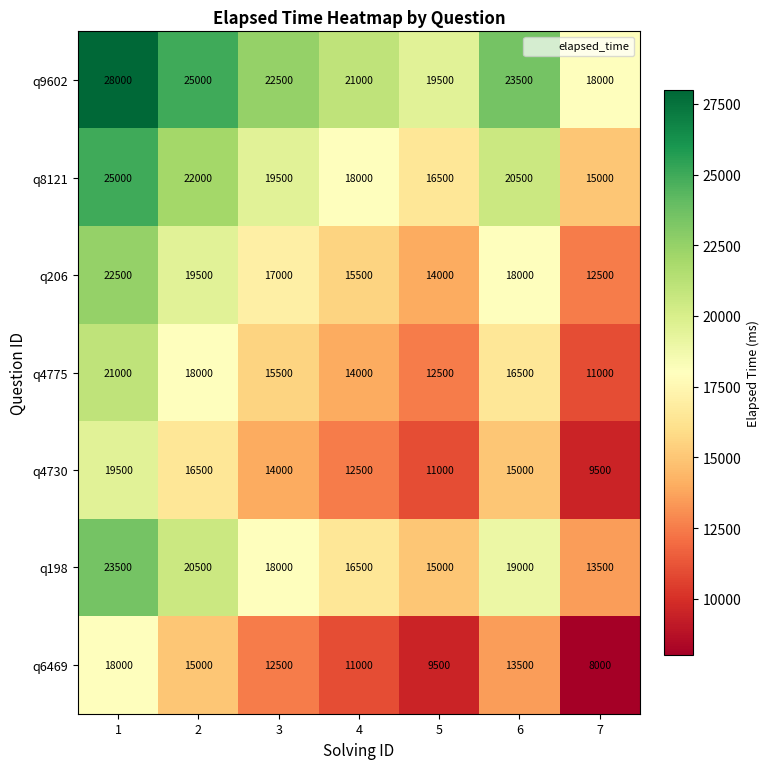

Rank the series at 7 from lowest to highest value.

q6469, q4730, q4775, q206, q198, q8121, q9602